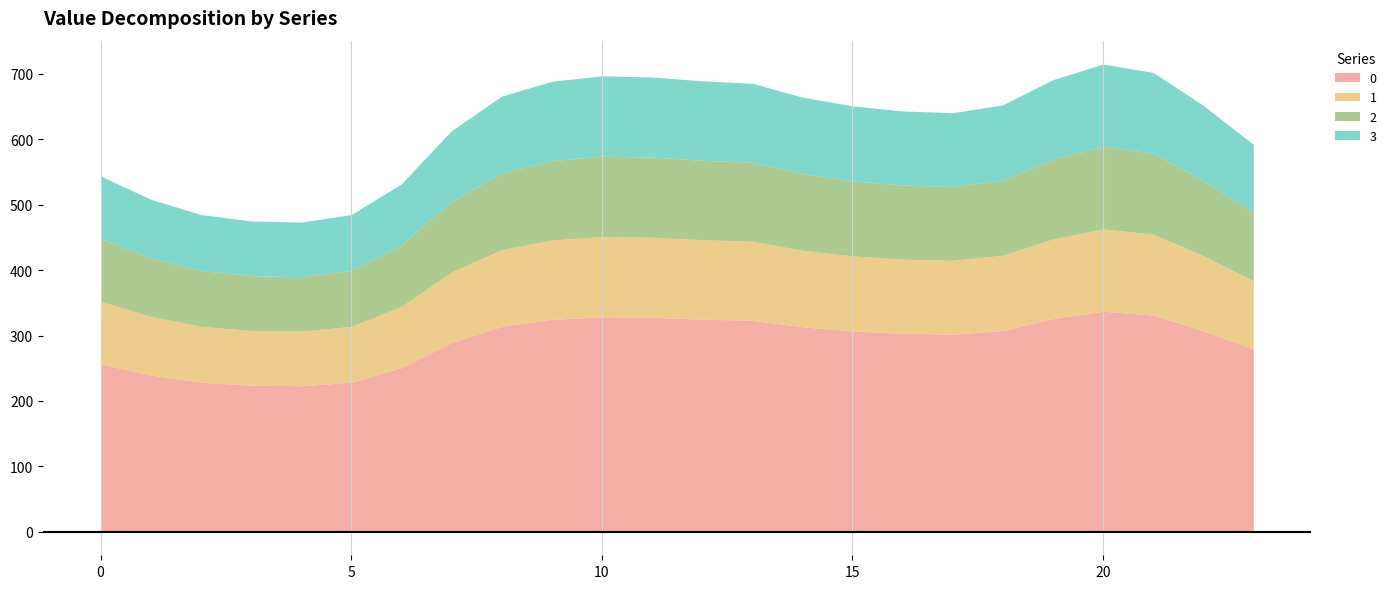

Where is 3 nearest to the value 104?

23